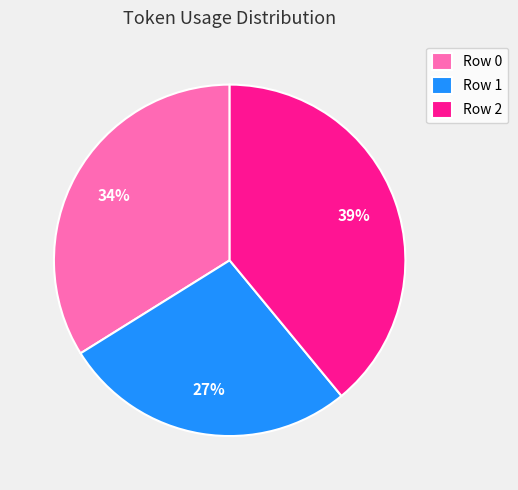

To the nearest percent, what is the combined percentage of Row 0 and Row 1?

61%